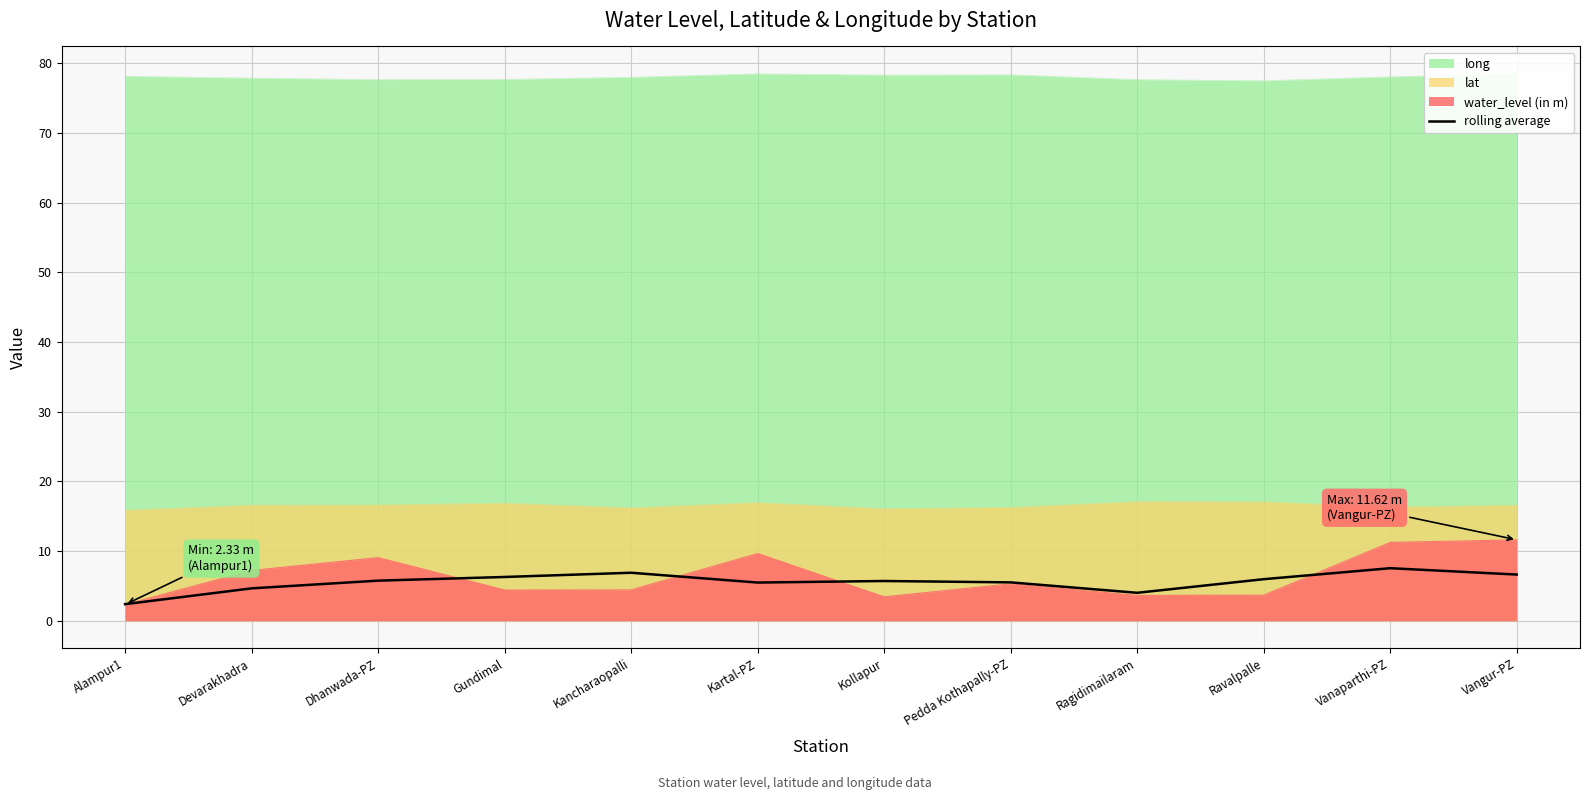

At which category does the data reach its first local valley?

Kartal-PZ